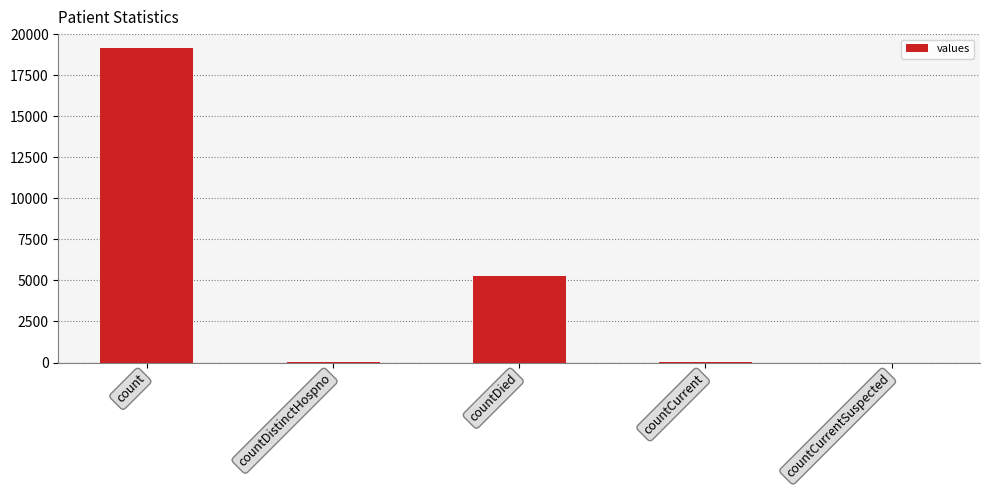

At which label does the data first exceed 46?

count